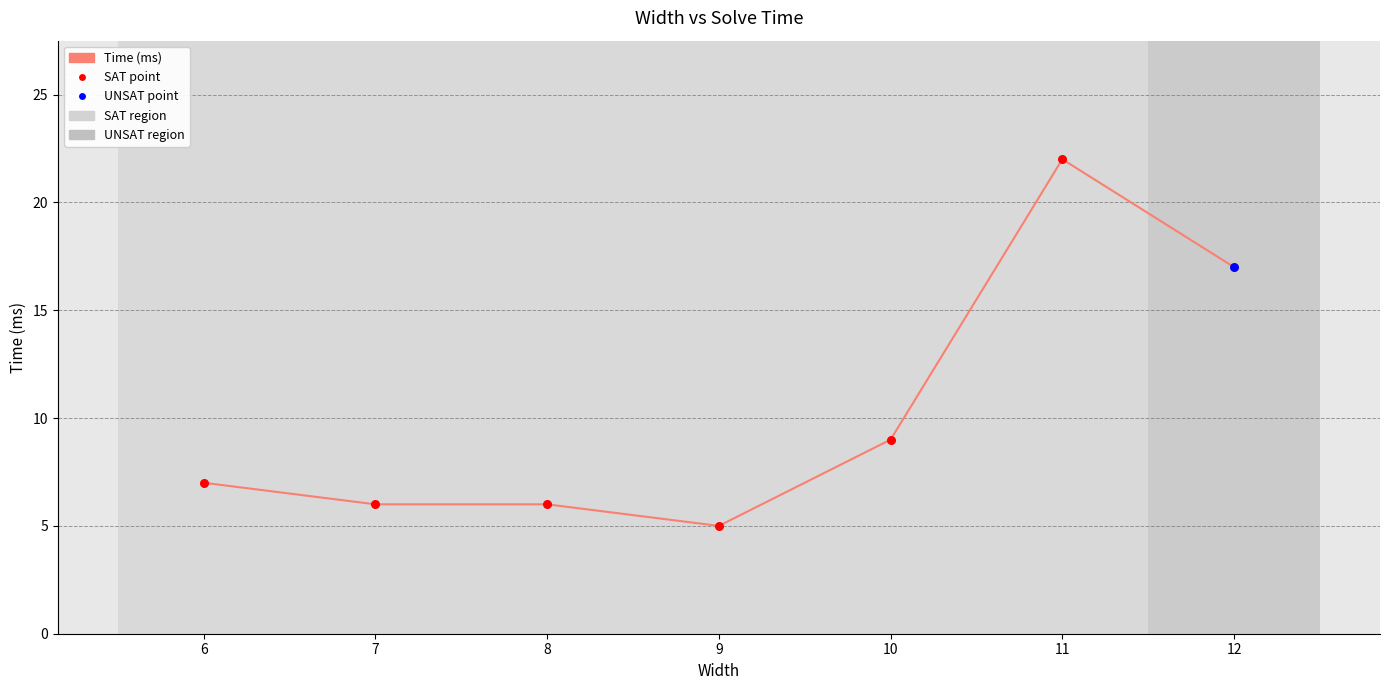

What is the ratio of the value at 8 to the value at 10?

0.7